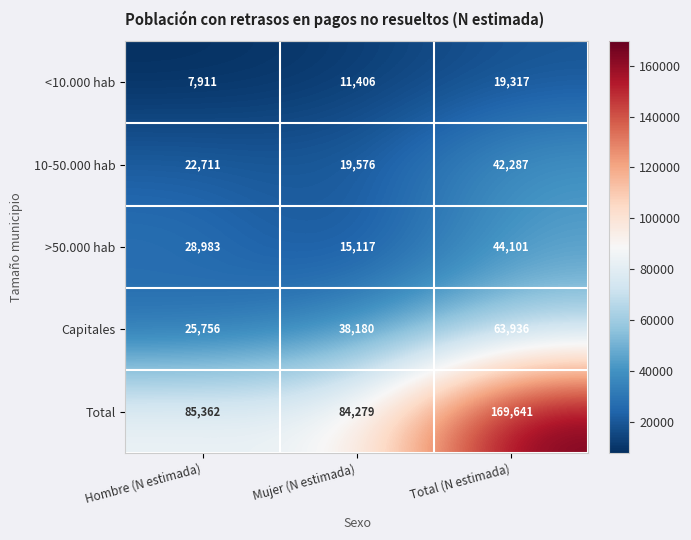

What is the approximate value of Total at Hombre (N estimada), to the nearest 50?

85350